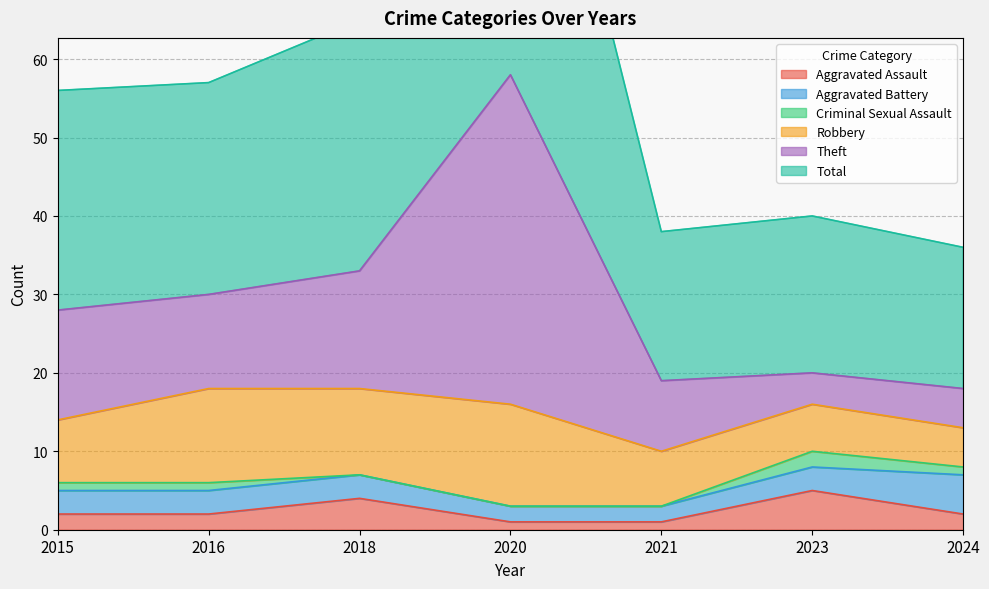

True or false: Aggravated Assault has more than 2 interior local peaks.

False